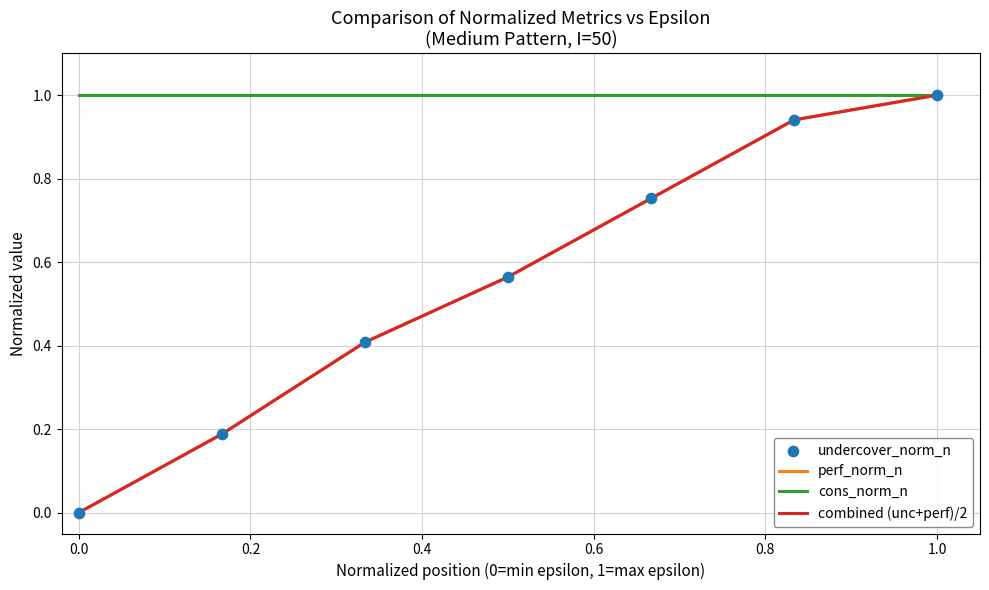

Is this an area chart (filled region under the line)?

No